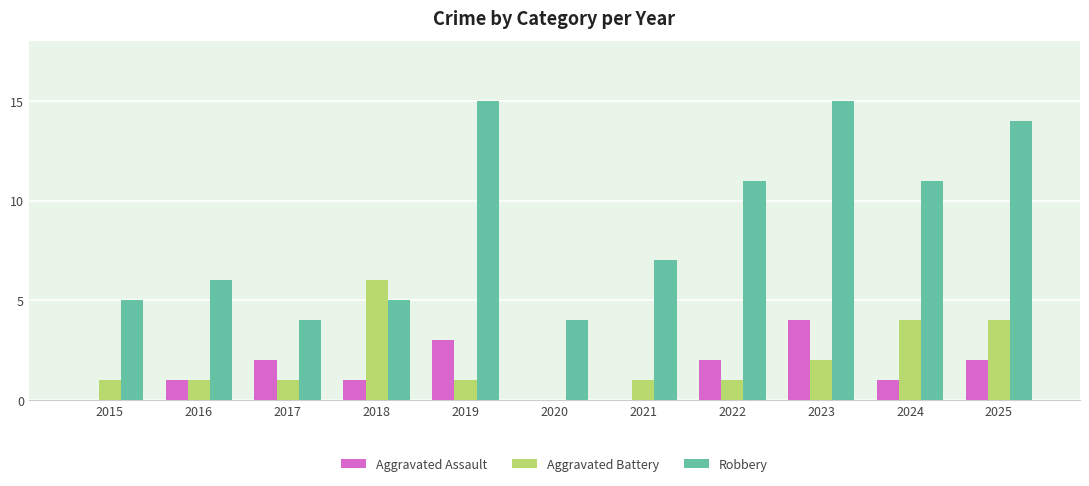

What is the maximum value shown in the chart?

15